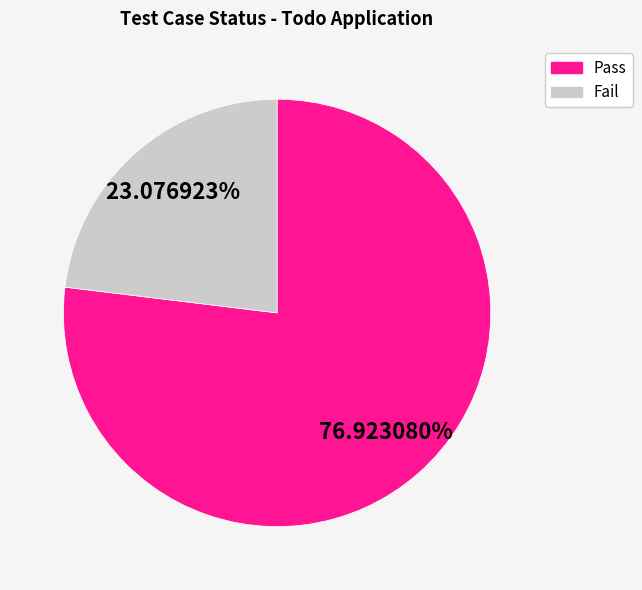

Does any single category account for the majority?

Yes